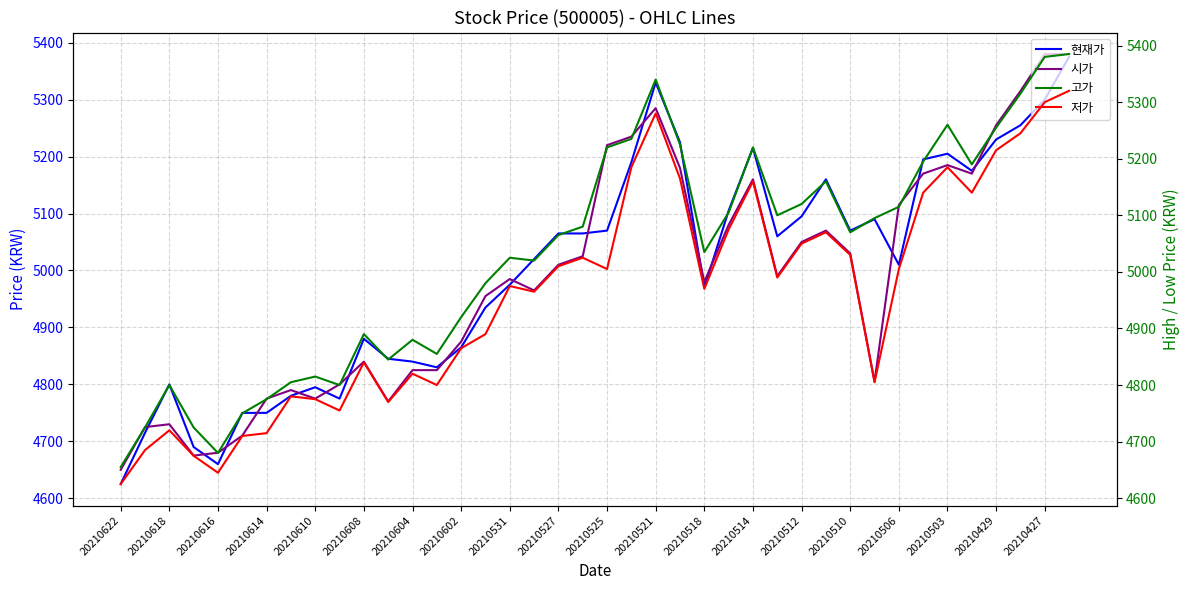

True or false: 저가 has more than 2 interior local peaks.

True